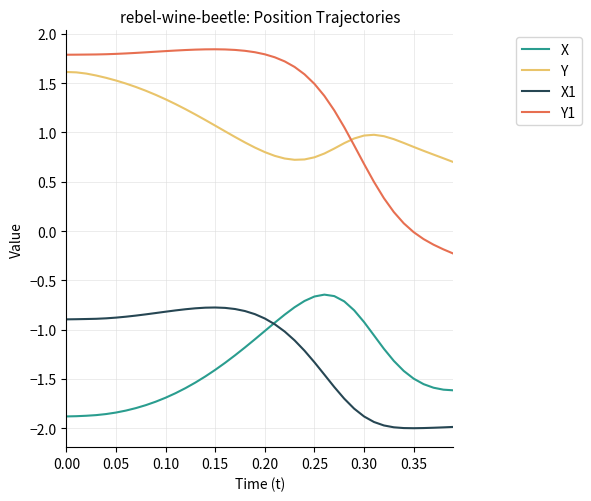

How many times do X and X1 cross each other?

1